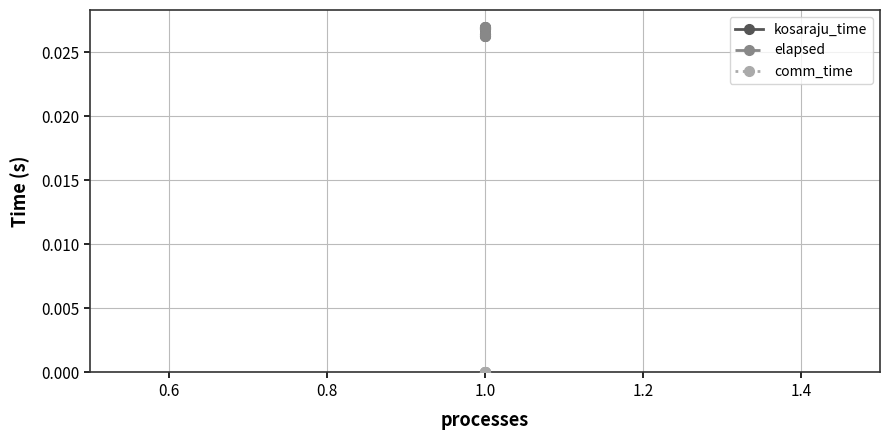

Which series has the largest total across all categories?

kosaraju_time